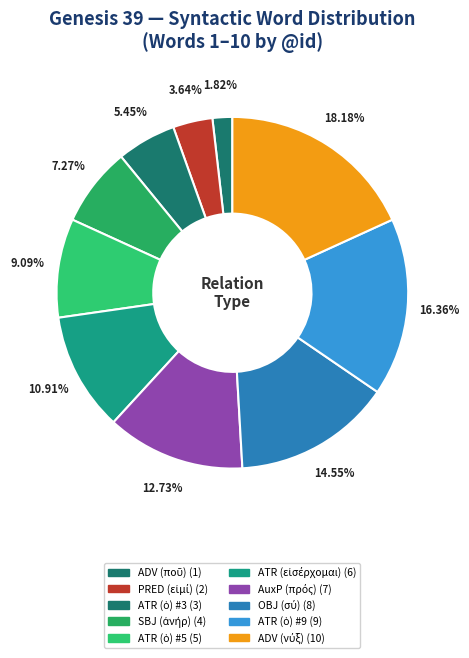

Count the number of slices in the pie.

10